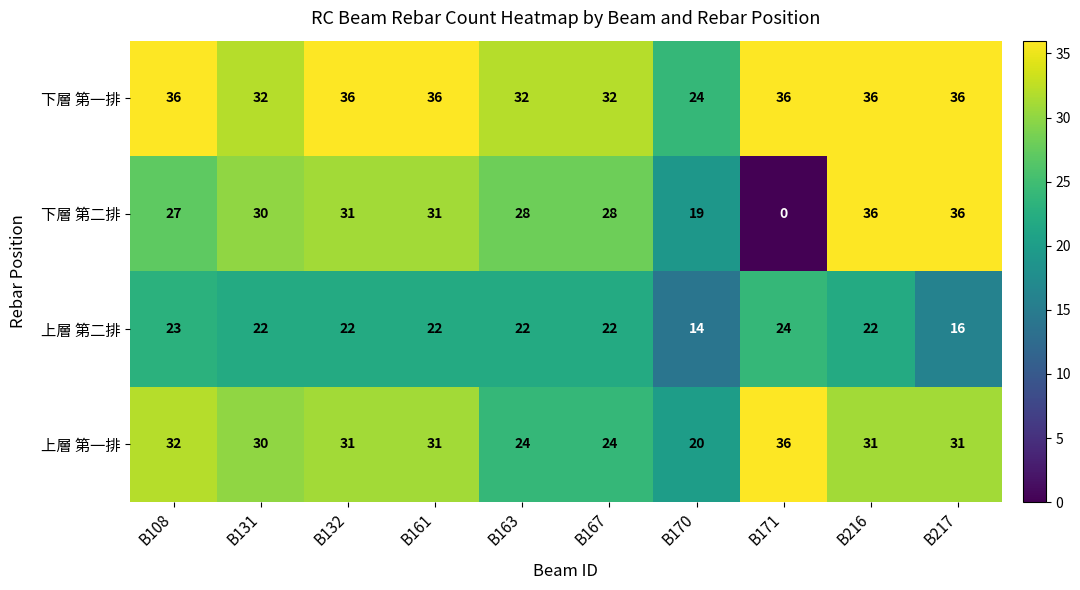

What is the maximum value for 下層 第二排?

36